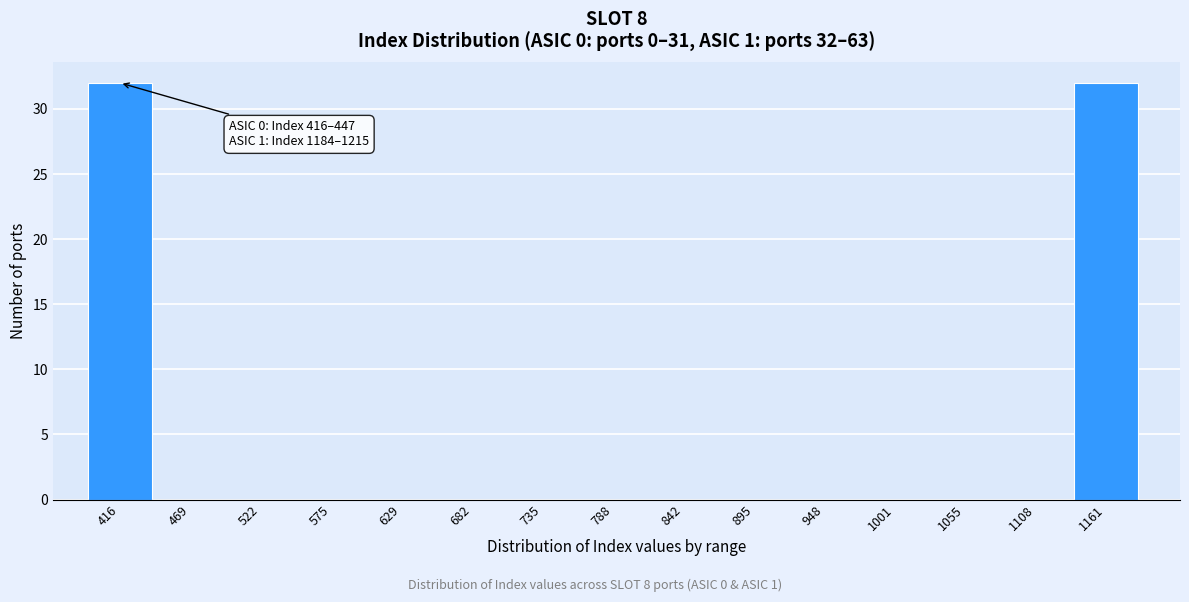

Reading left to right, extract all data points from this chart.

416=32	469=0	522=0	575=0	629=0	682=0	735=0	788=0	842=0	895=0	948=0	1001=0	1055=0	1108=0	1161=32